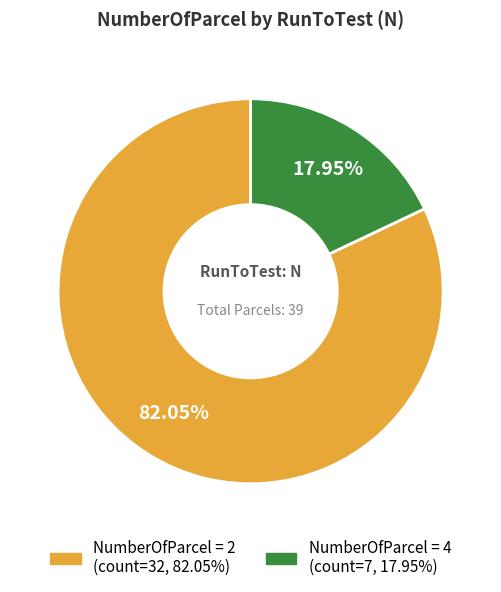

Does any single category account for the majority?

Yes